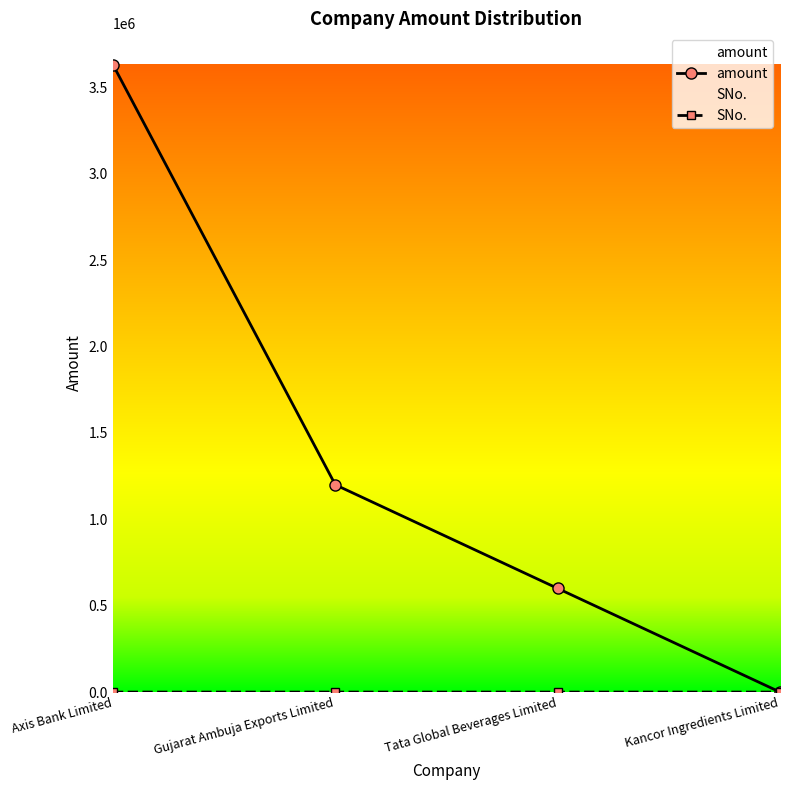

Where does the SNo. series first go above 3?

Kancor Ingredients Limited